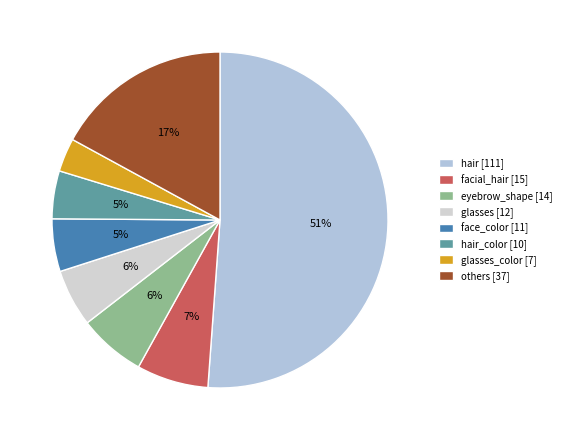

Which category has the biggest portion of the pie?

hair [111]